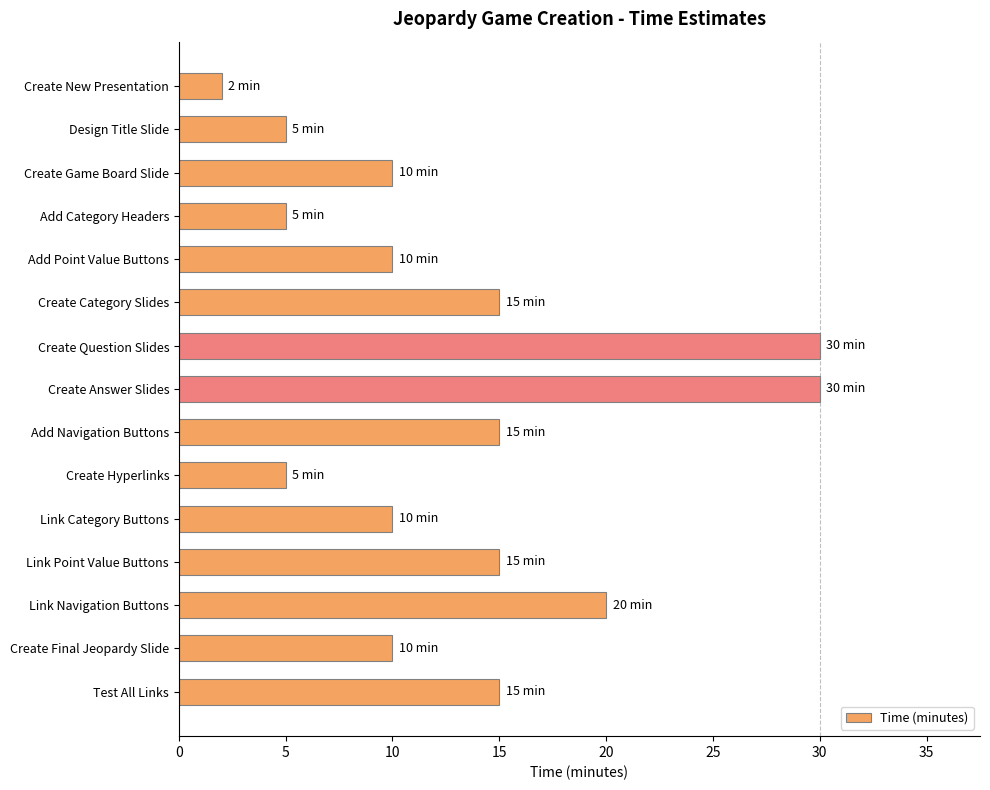

Which has a higher value, Create Category Slides or Design Title Slide?

Create Category Slides